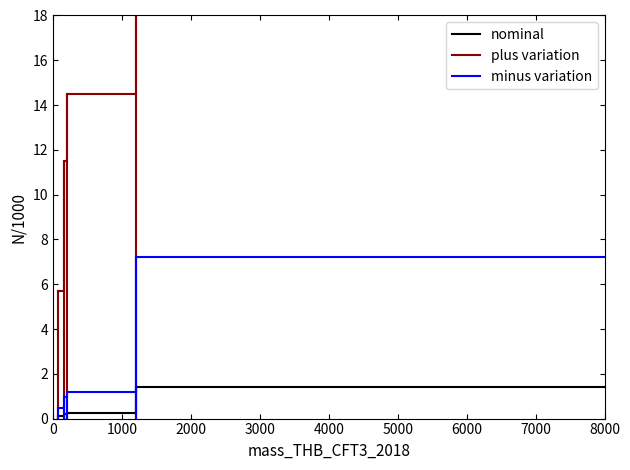

What is the maximum value shown in the chart?

86.5